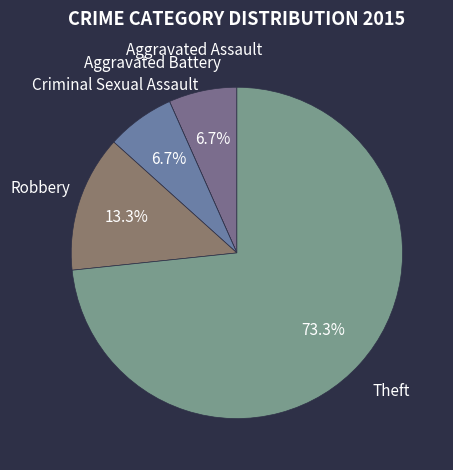

True or false: Theft accounts for 28% of the total.

False